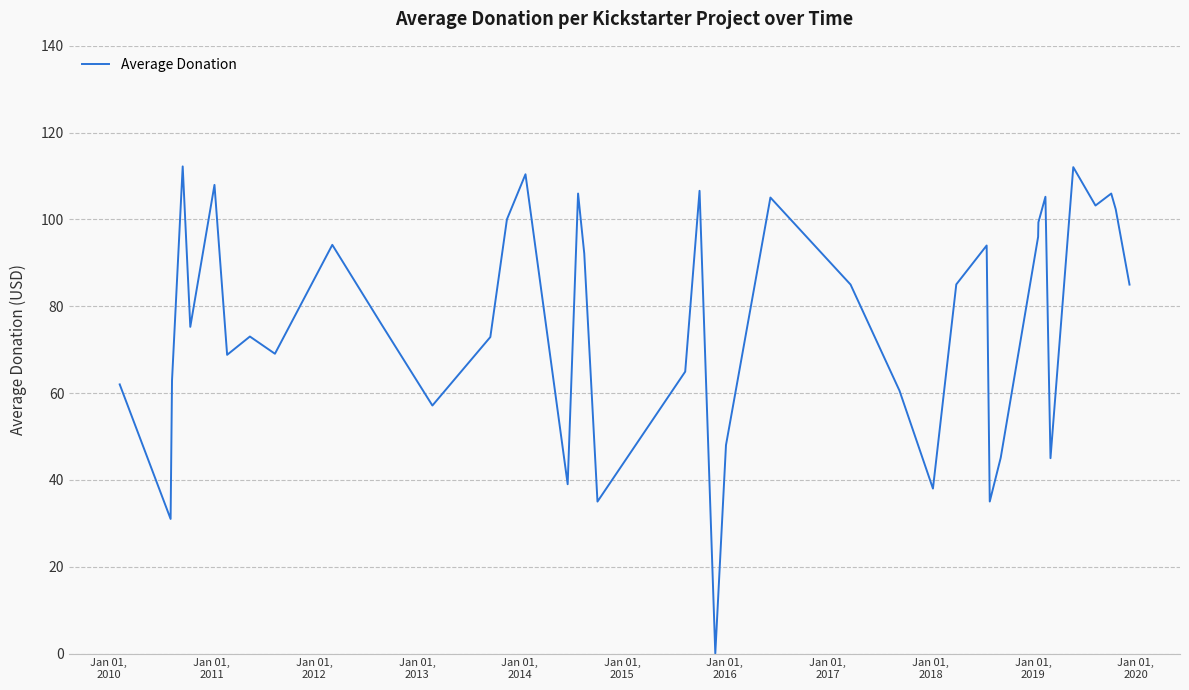

What is the difference between the maximum and minimum values?

112.2